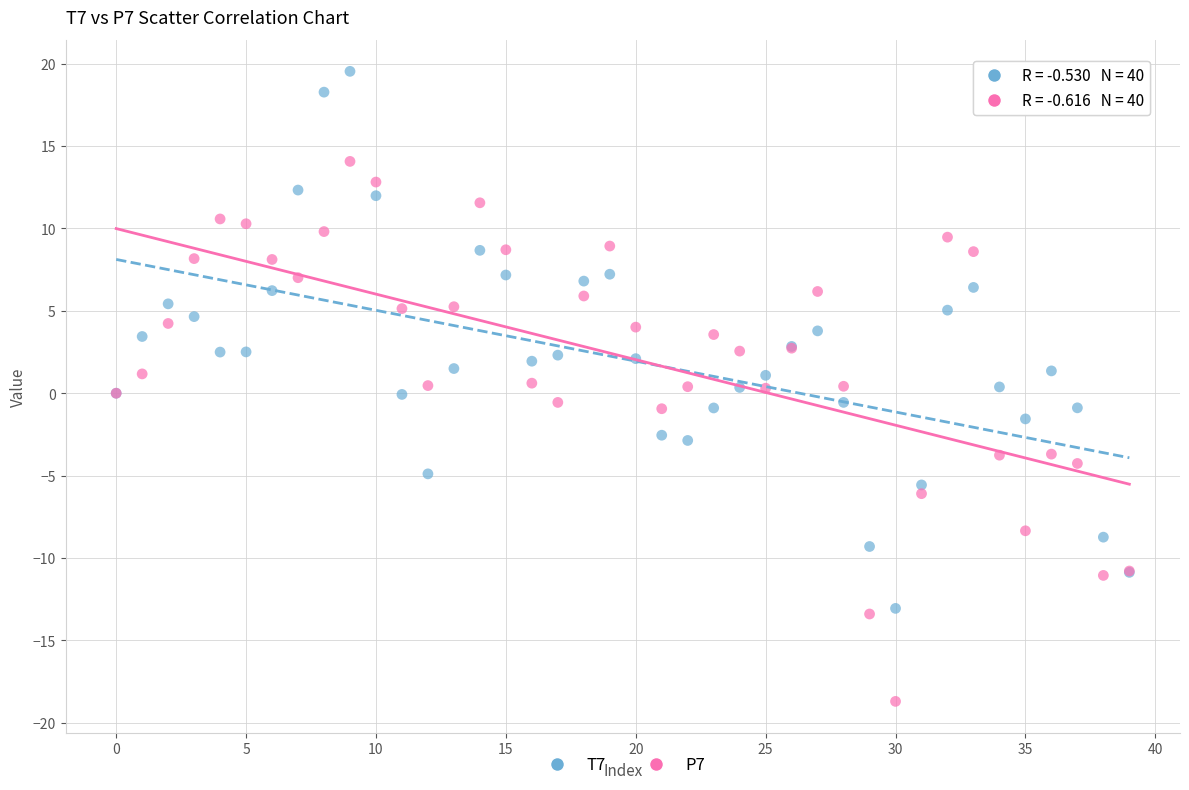

Which series has the widest spread of Y values?

P7